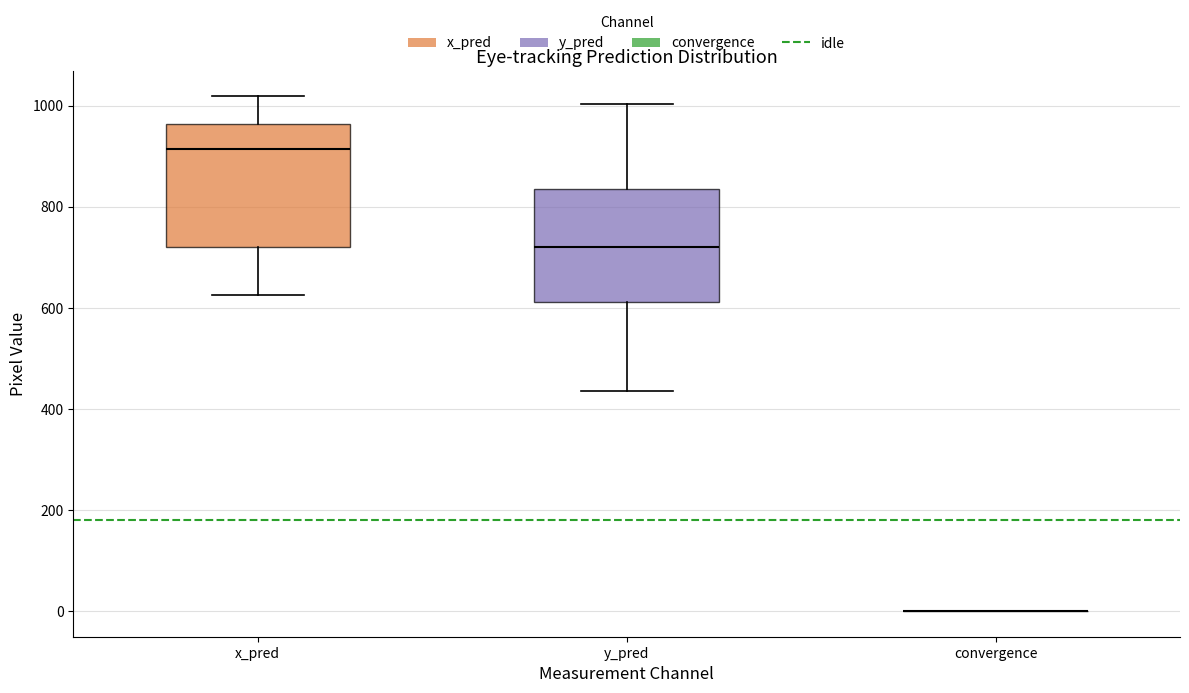

Reading left to right, transcribe this box plot: for each box, give where its median line is, the range the box spans, and where its two whiskers end, as read against the y-axis. The values are not printed on the chart, so give them approximately, as read against the axis.

x_pred: median 920, box 720 to 960, whiskers 620 to 1020
y_pred: median 720, box 620 to 840, whiskers 440 to 1000
convergence: box collapsed to a line at 0, whiskers 0 to 0